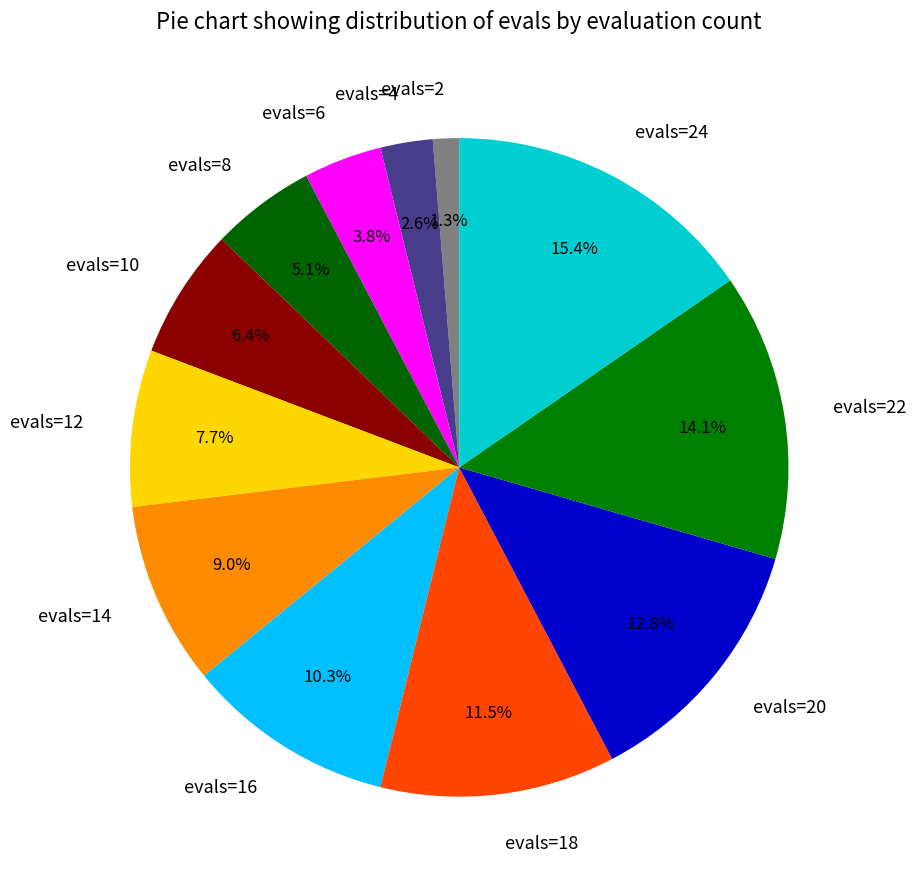

Which slice is the largest?

evals=24